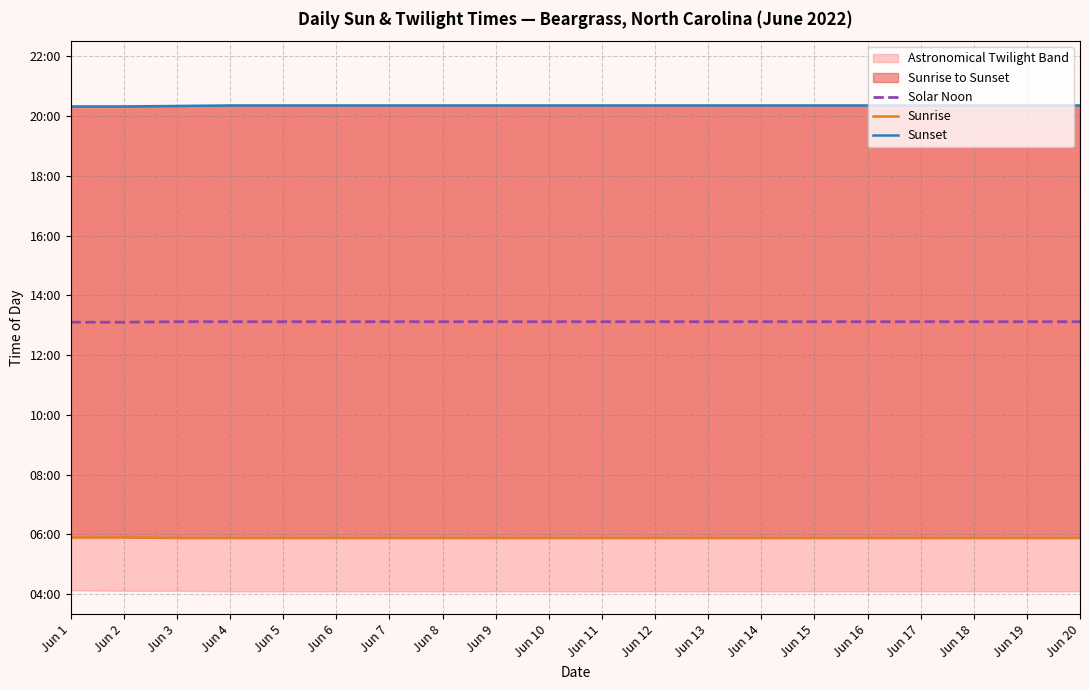

Which series has the largest range (max minus min)?

Sunset